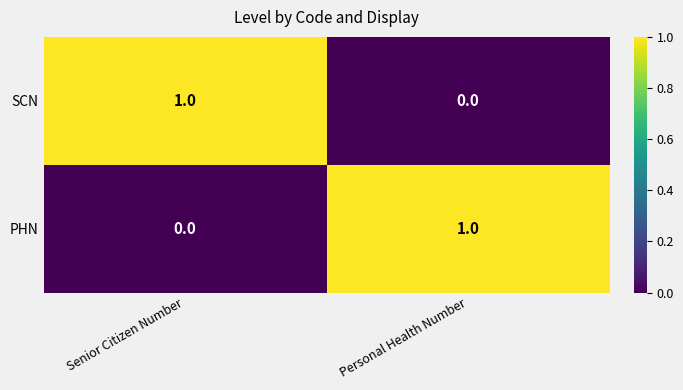

The value of SCN at Personal Health Number is 0. True or false?

True